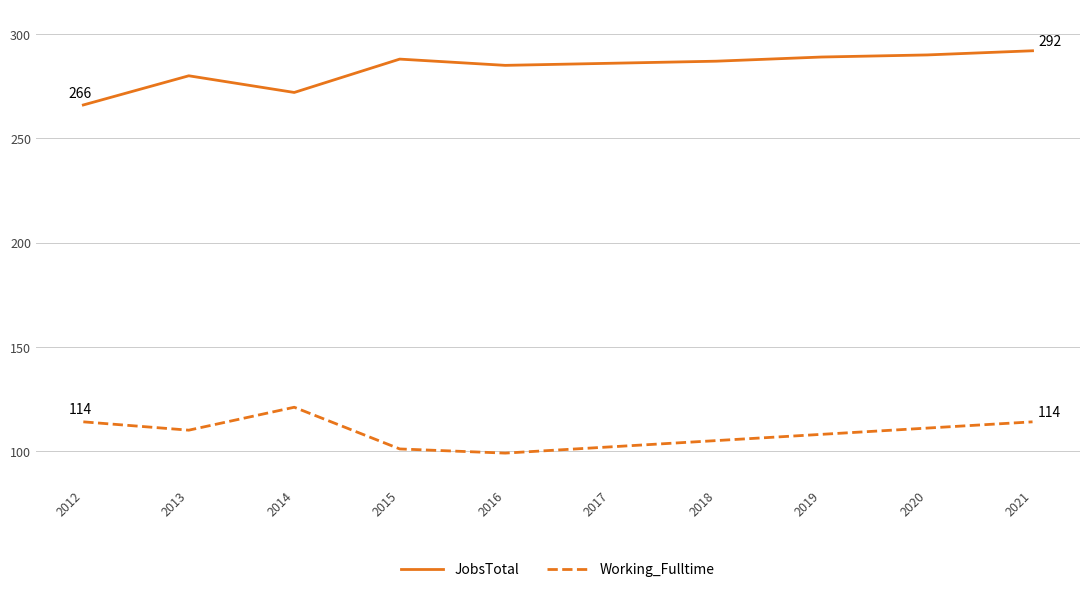

At which category does JobsTotal reach its first local peak?

2013